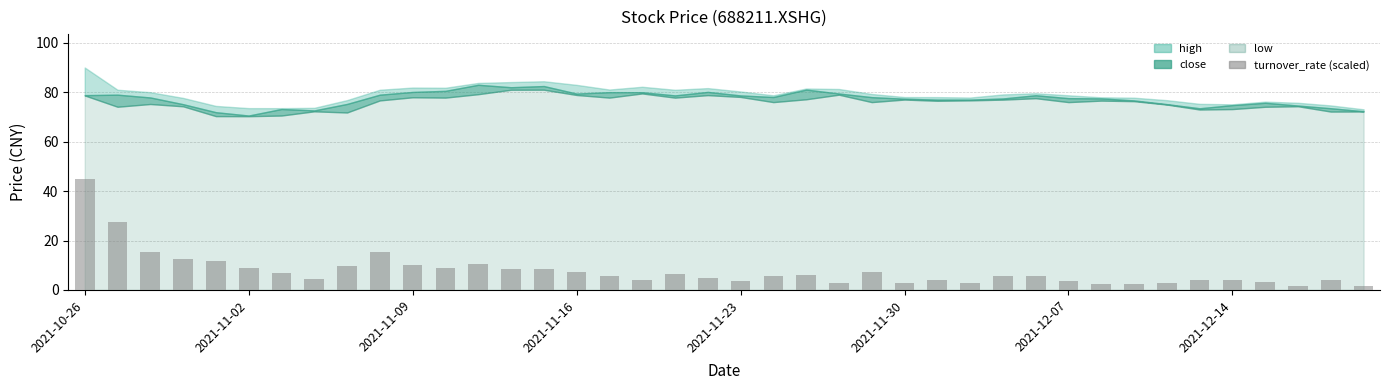

What is the sum of all values?

308.9